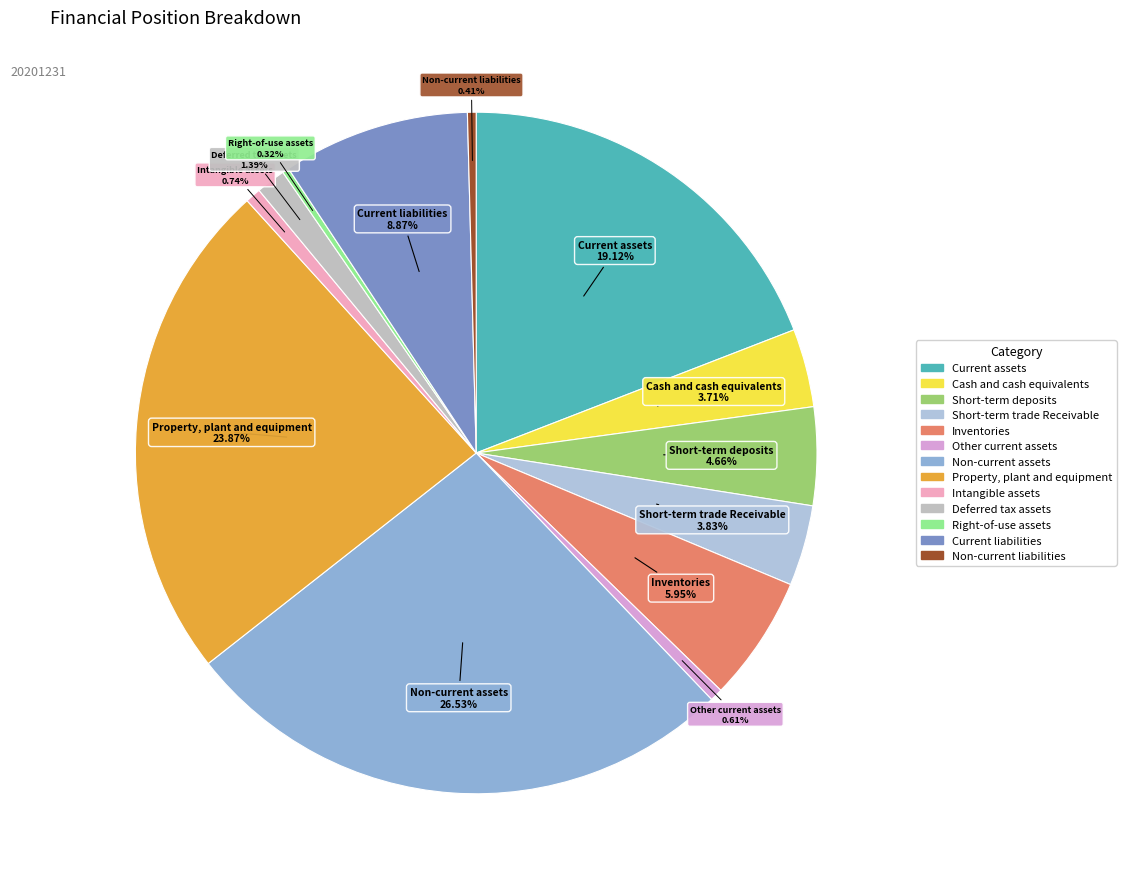

Which has a higher value, Non-current assets or Non-current liabilities?

Non-current assets